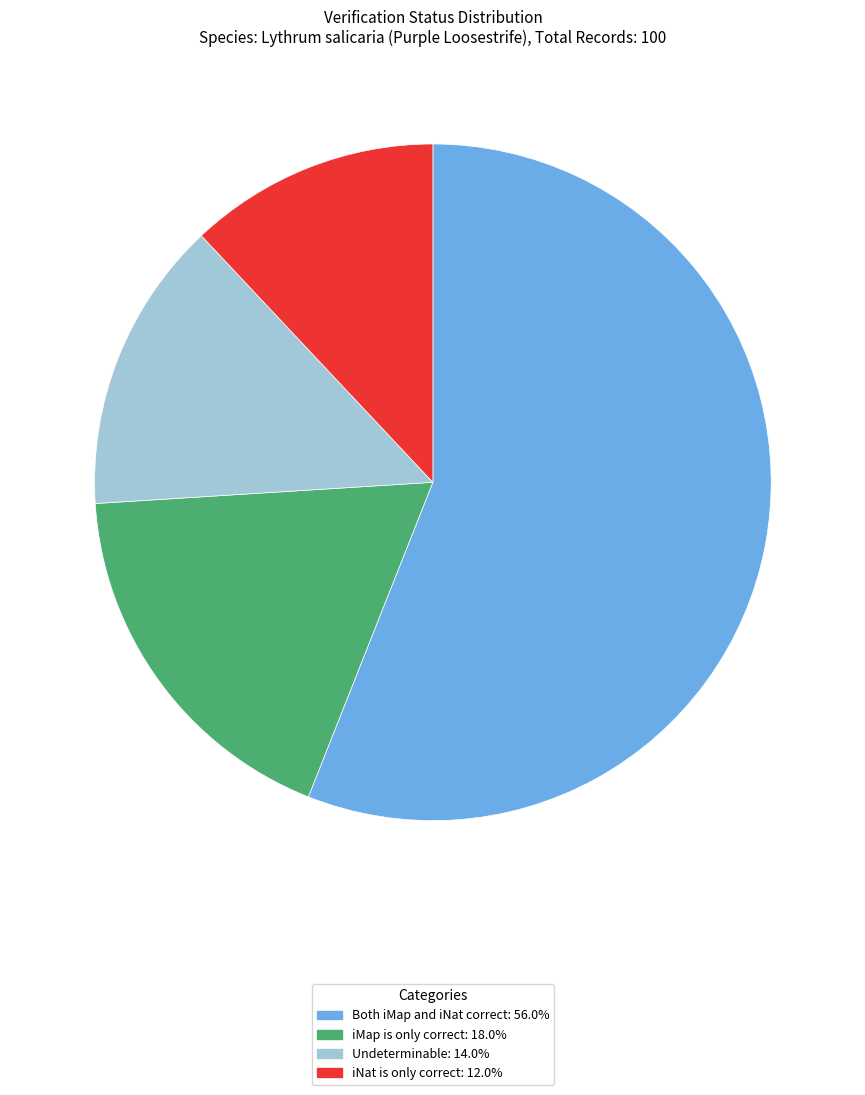

What is the ratio of the value at iMap is only correct to the value at iNat is only correct?

1.5